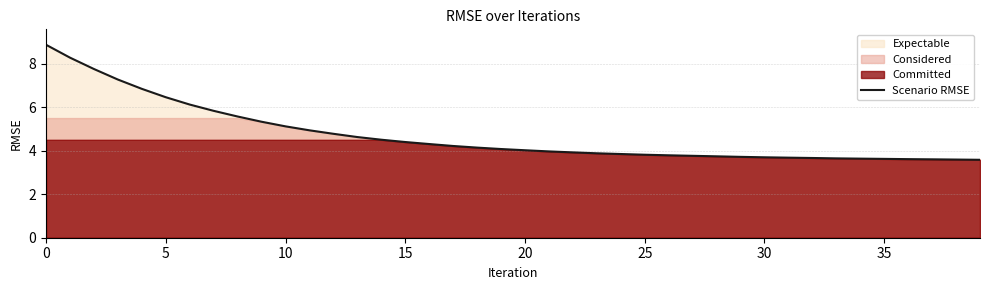

True or false: there are more than 2 points higher than both neighbors.

False